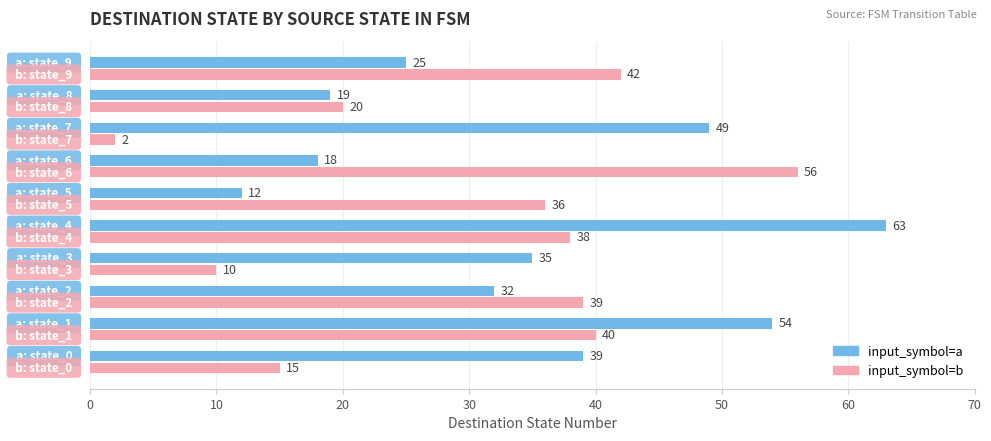

Which series has the widest spread of values?

input_symbol=b